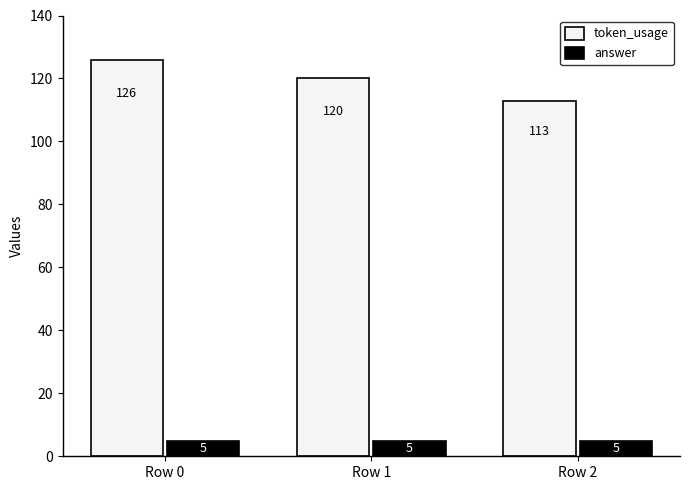

What is the difference between the highest and lowest values at Row 1?

115